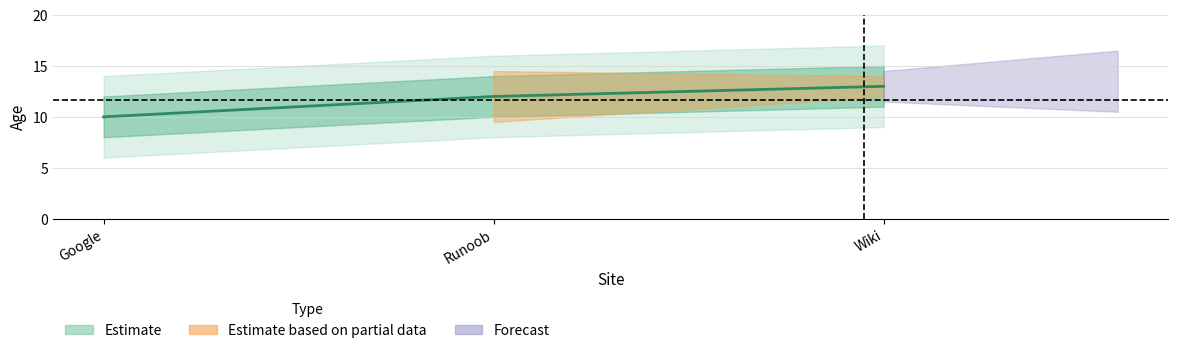

How many lines are shown in the chart?

1